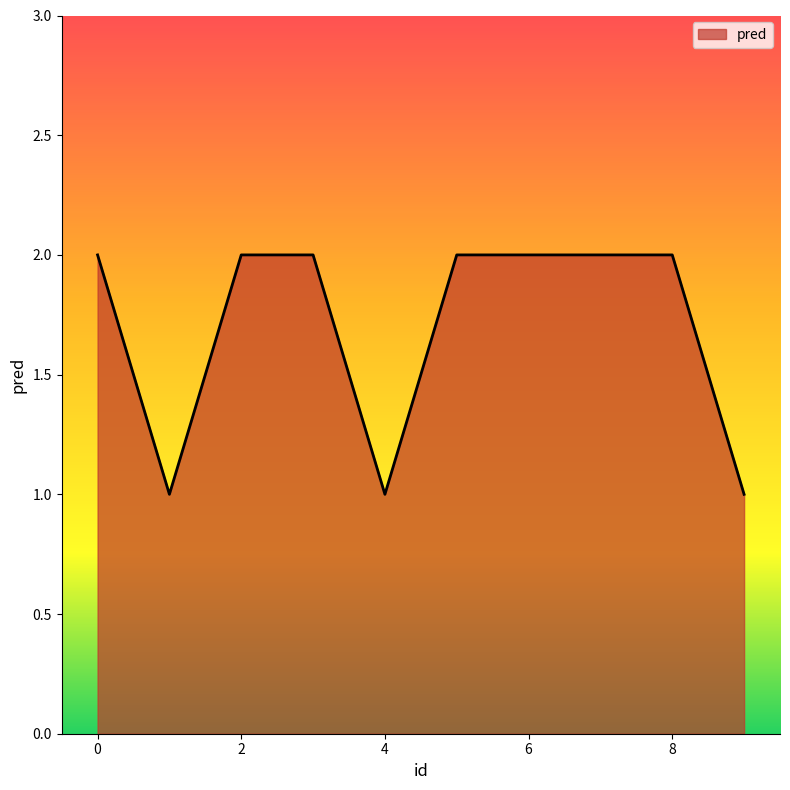

Does the chart have visible grid lines?

No